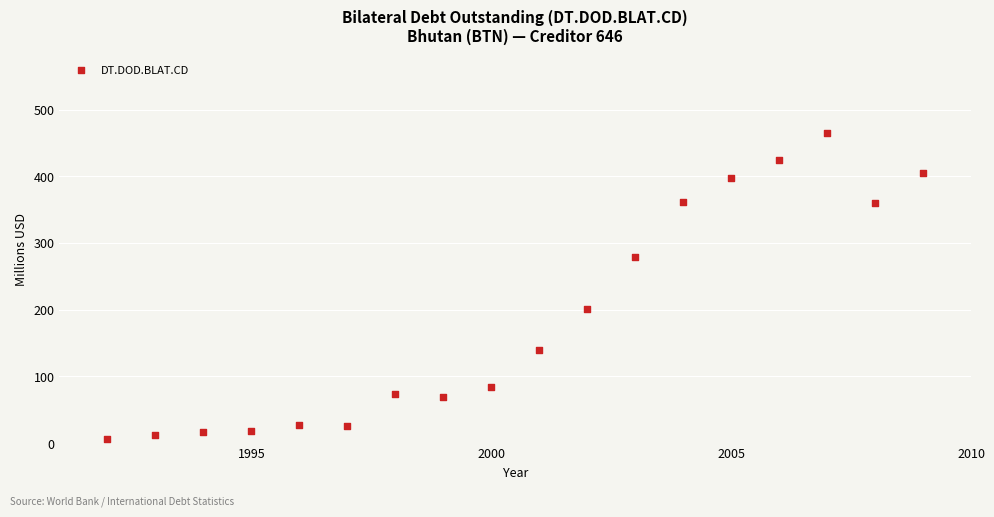

What is the range of X values (max minus min)?

17.0